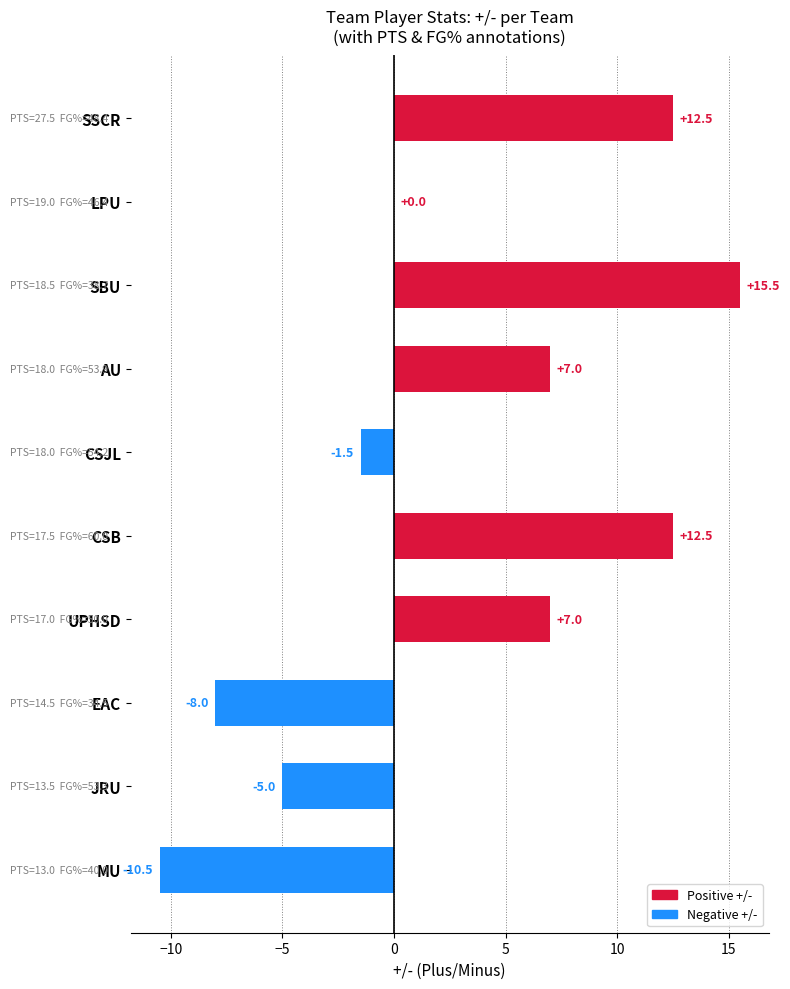

How many categories are shown in the chart?

10